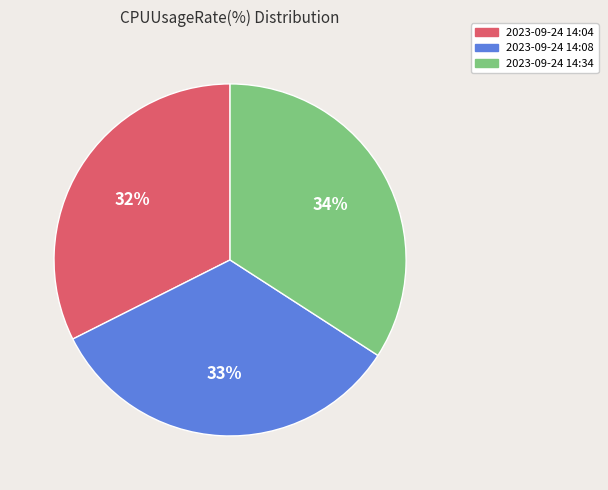

The 2023-09-24 14:34 slice represents 34% of the pie. True or false?

True